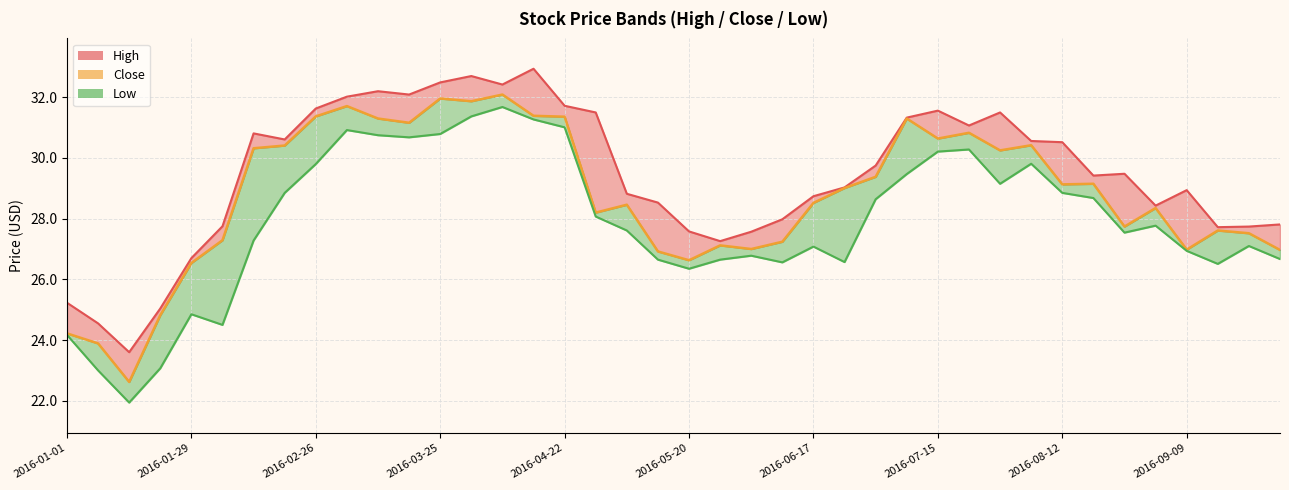

What is the value of the Low point at the 34th from the left?

28.7